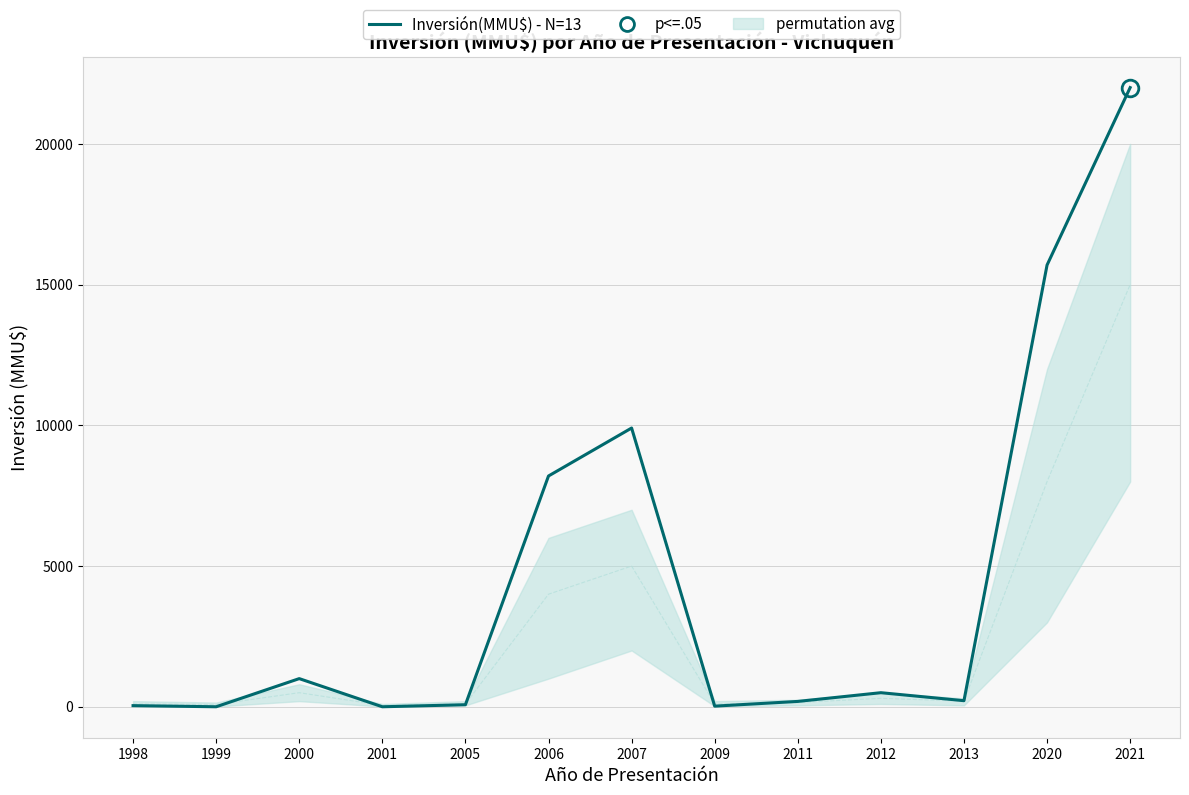

List the labels in order of value, largest first.

2021, 2020, 2007, 2006, 2000, 2012, 2013, 2011, 2005, 1998, 2009, 1999, 2001